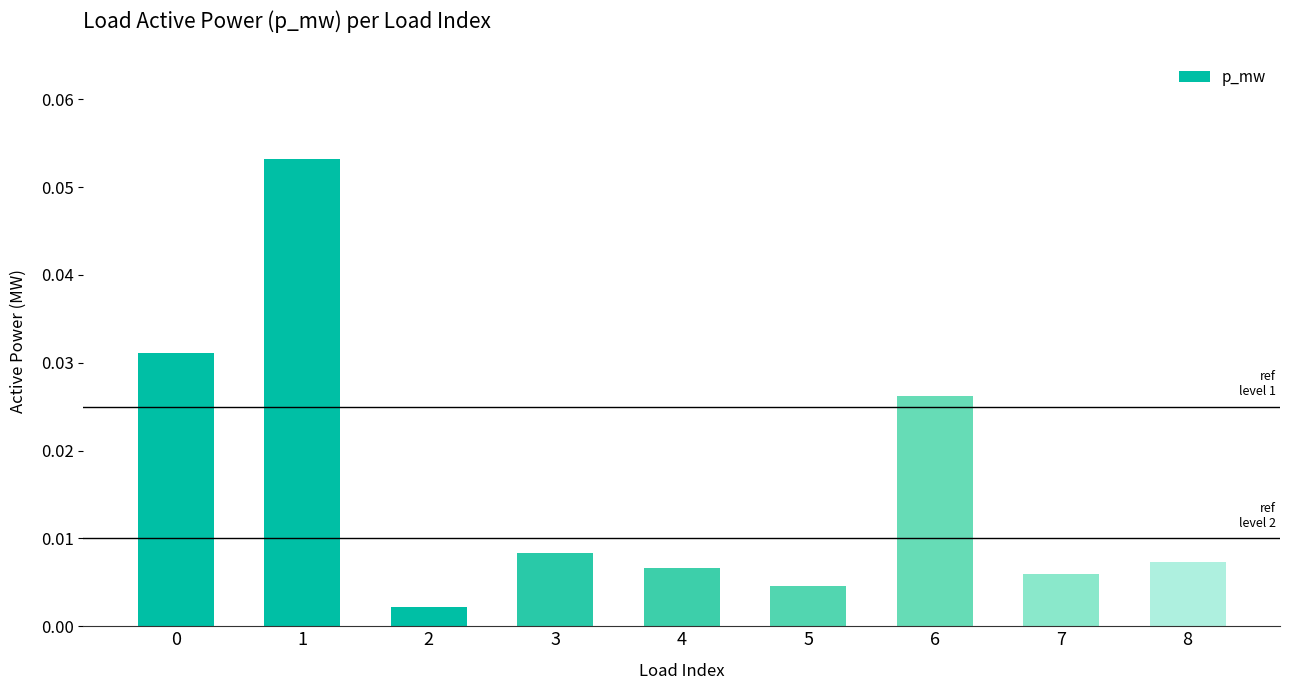

Is it true that the value at 7 is 0.0?

False